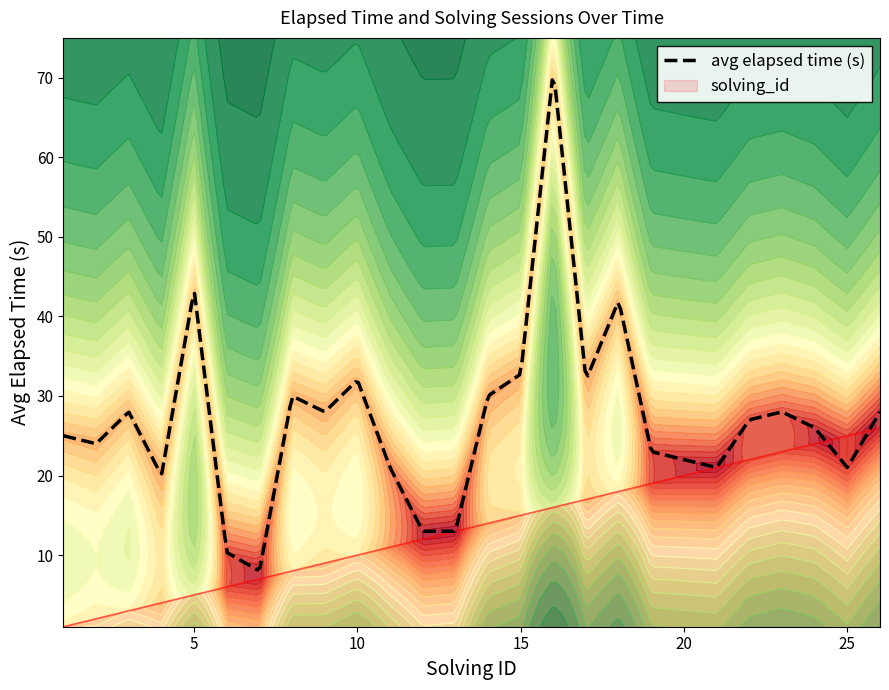

What is the change in value from 10 to 19?

+9